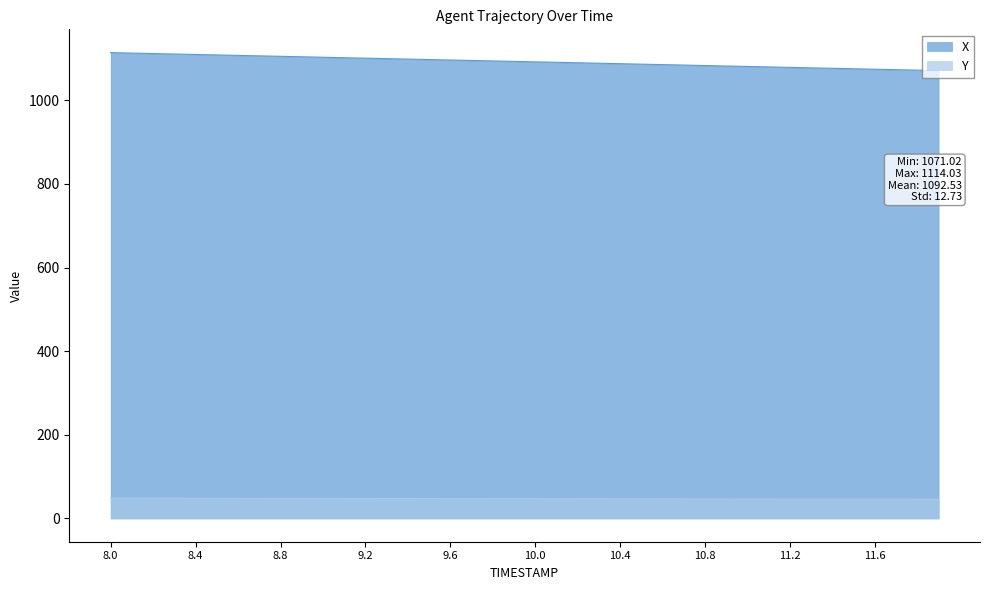

List the series in order of their overall mean, highest first.

X, Y